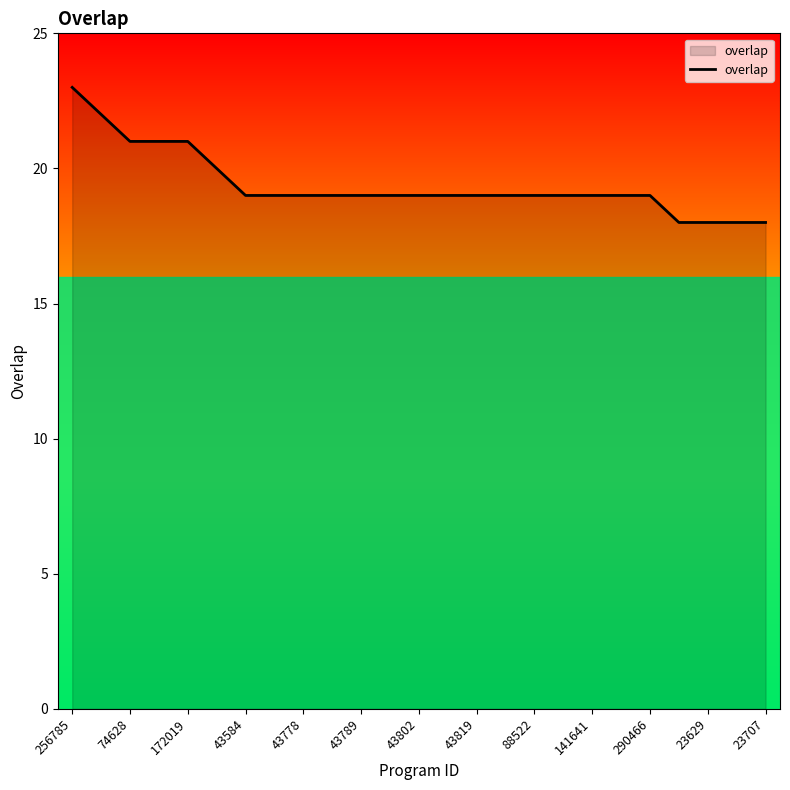

What is the maximum value shown in the chart?

23